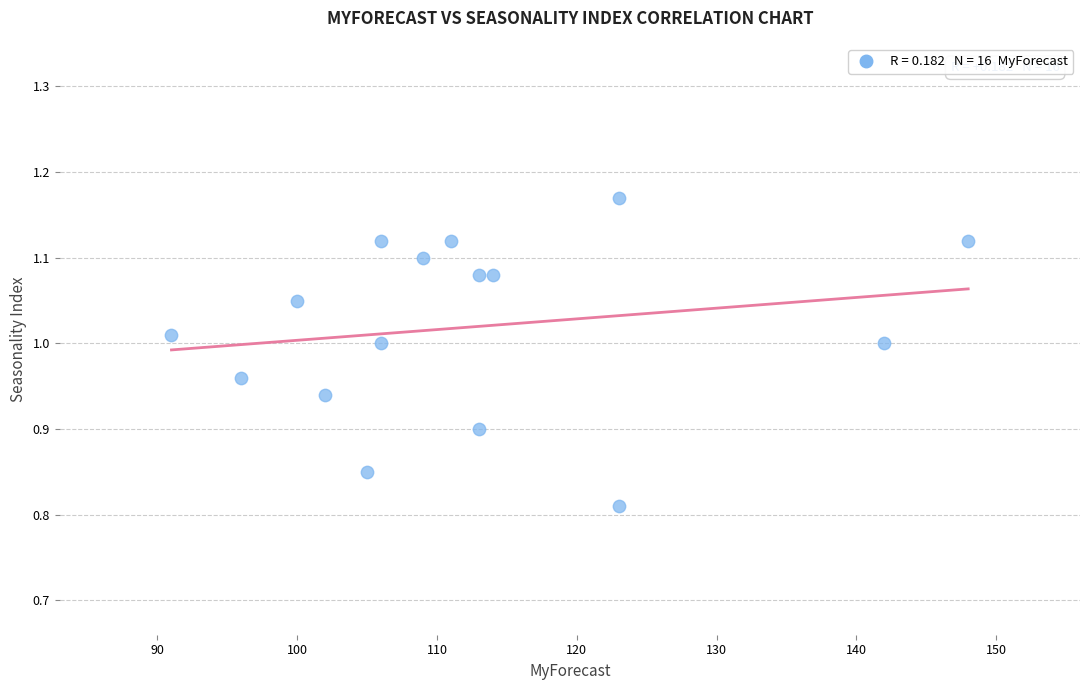

How many data points are displayed?

16